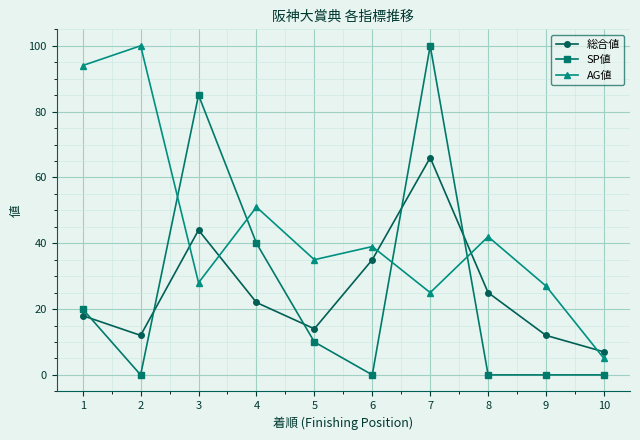

At 10, list the series in order from largest to smallest.

総合値, AG値, SP値